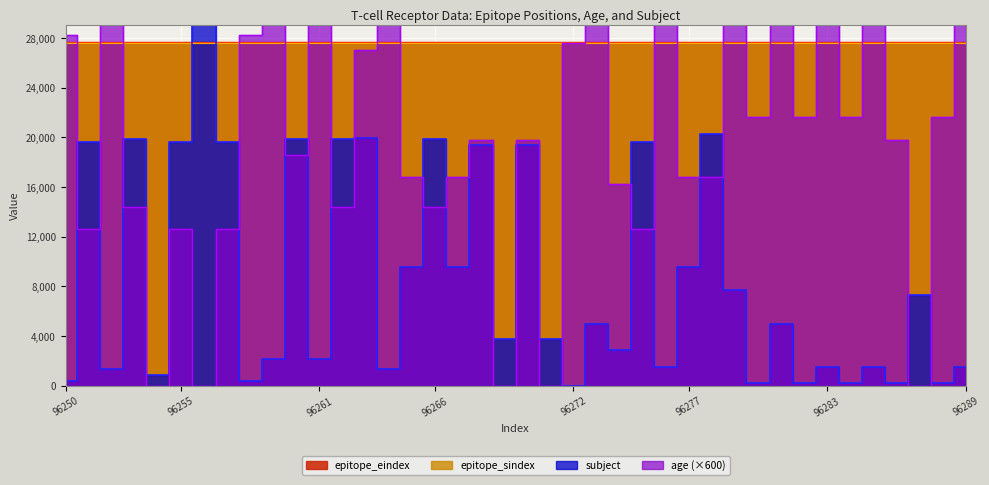

The subject series shows 7565 at 96270. True or false?

False